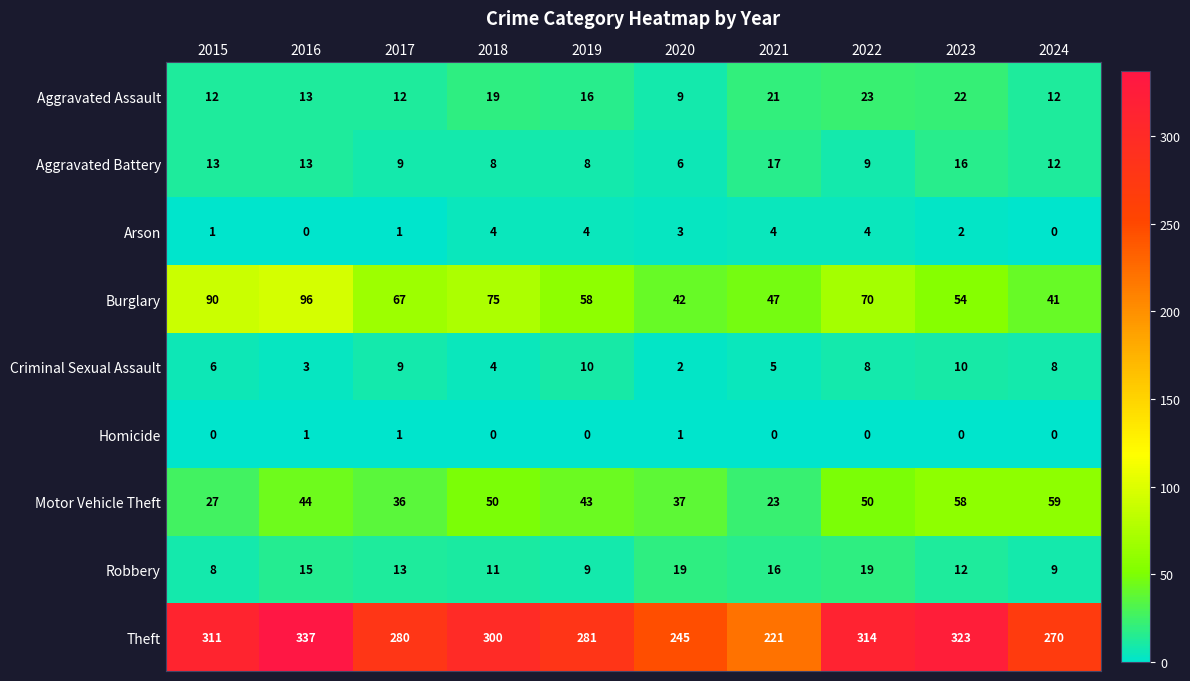

Rank the series at 2021 from highest to lowest value.

Theft, Burglary, Motor Vehicle Theft, Aggravated Assault, Aggravated Battery, Robbery, Criminal Sexual Assault, Arson, Homicide